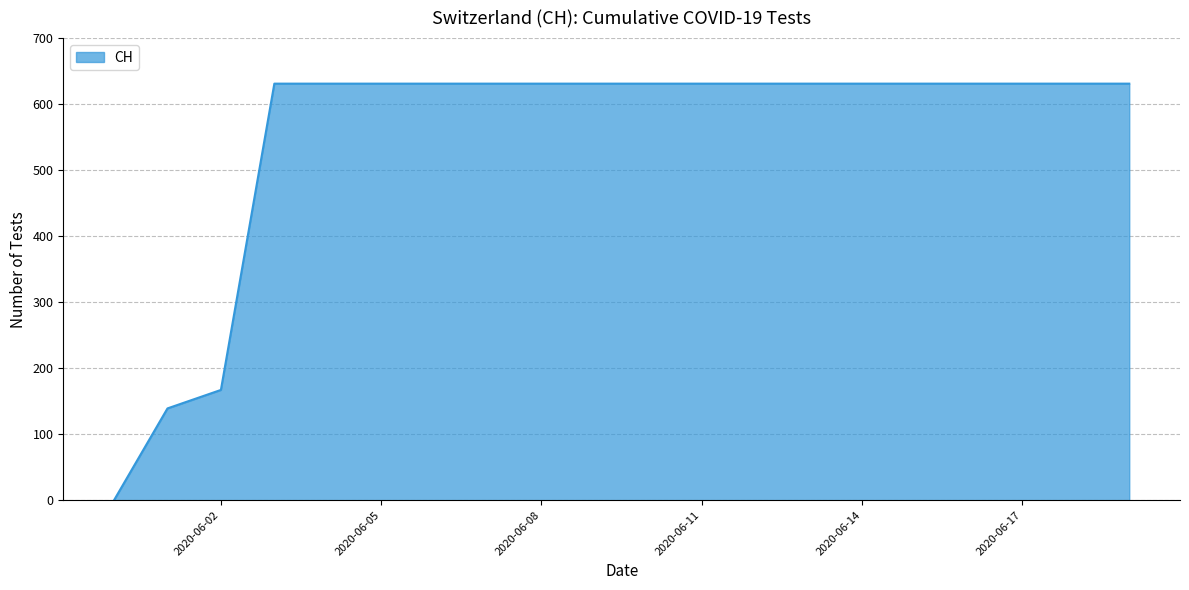

What is the maximum value shown in the chart?

631